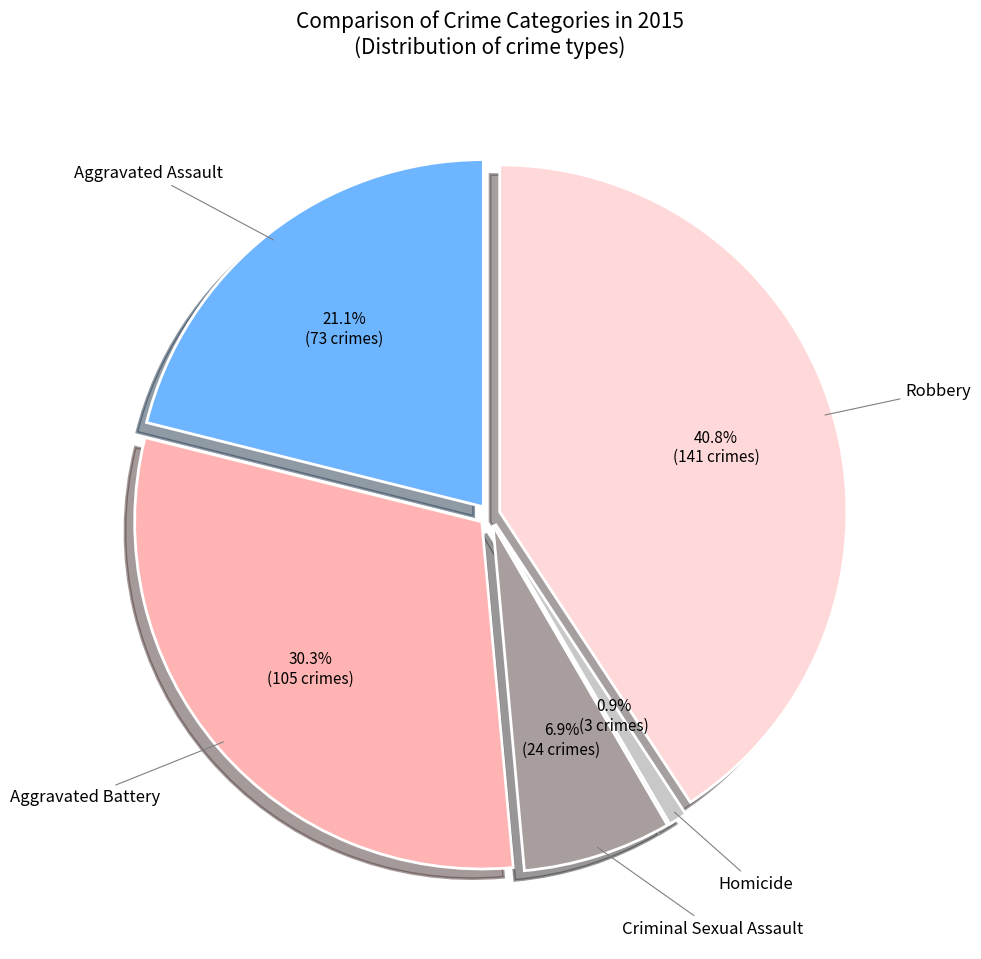

Does any single category account for the majority?

No